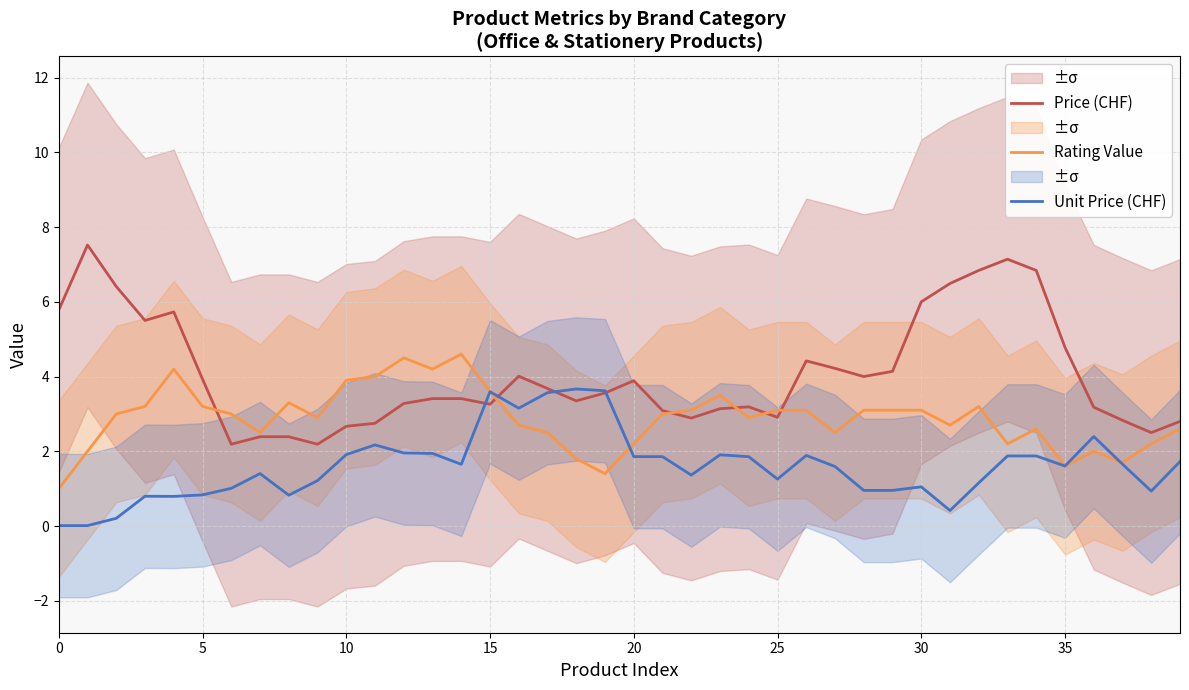

At which category is the sum across all series the highest?

34